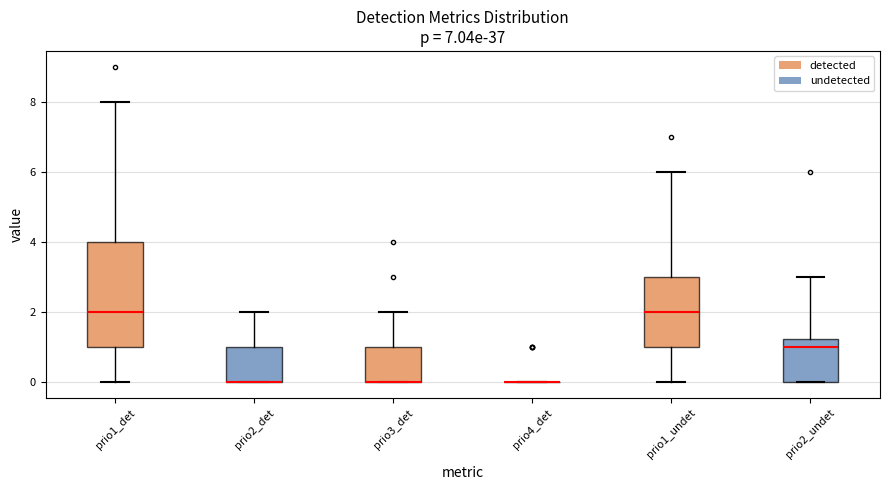

Reading left to right, transcribe this box plot: for each box, give where its median line is, the range the box spans, and where its two whiskers end, as read against the y-axis. The values are not printed on the chart, so give them approximately, as read against the axis.

prio1_det: median 2.0, box 1.0 to 4.0, whiskers 0.0 to 8.0
prio2_det: median 0.0 (drawn on the box's lower edge), box 0.0 to 1.0, whiskers 0.0 to 2.0
prio3_det: median 0.0 (drawn on the box's lower edge), box 0.0 to 1.0, whiskers 0.0 to 2.0
prio4_det: box collapsed to a line at 0.0, whiskers 0.0 to 0.0
prio1_undet: median 2.0, box 1.0 to 3.0, whiskers 0.0 to 6.0
prio2_undet: median 1.0, box 0.0 to 1.2, whiskers 0.0 to 3.0